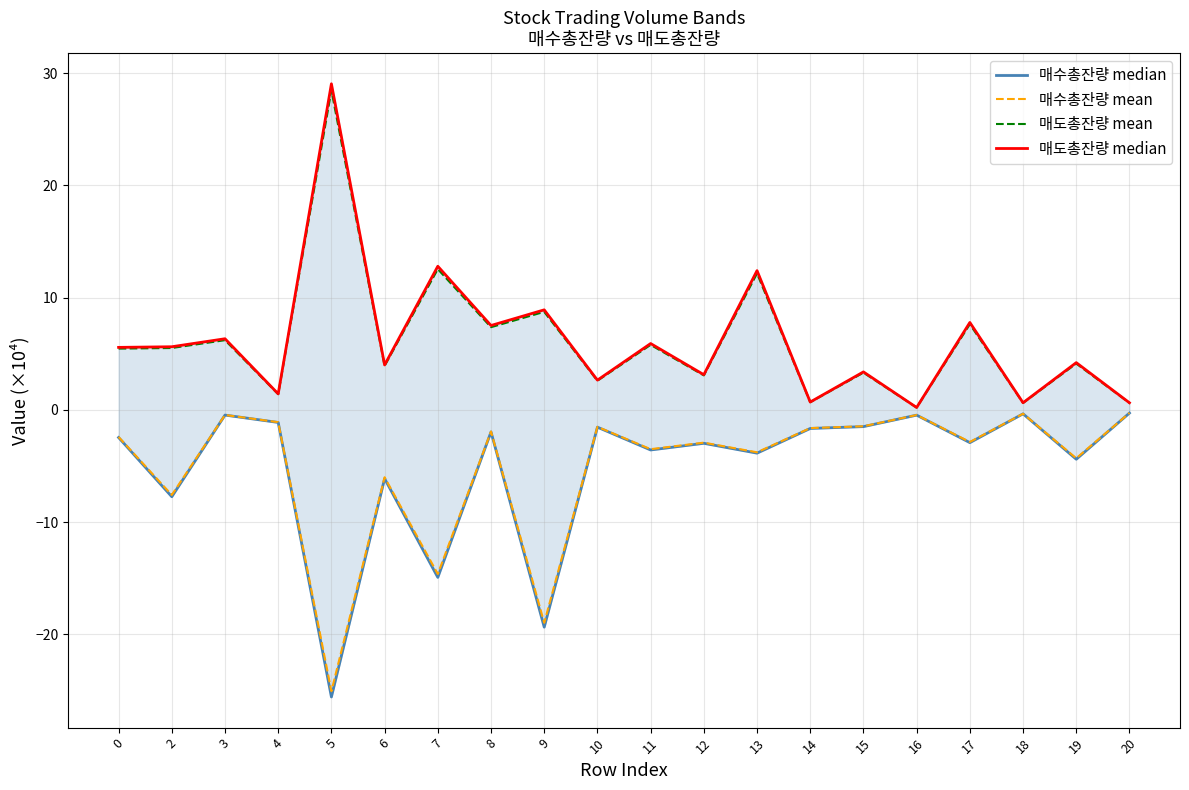

Rank the series at 8 from highest to lowest value.

매도총잔량 median, 매도총잔량 mean, 매수총잔량 mean, 매수총잔량 median